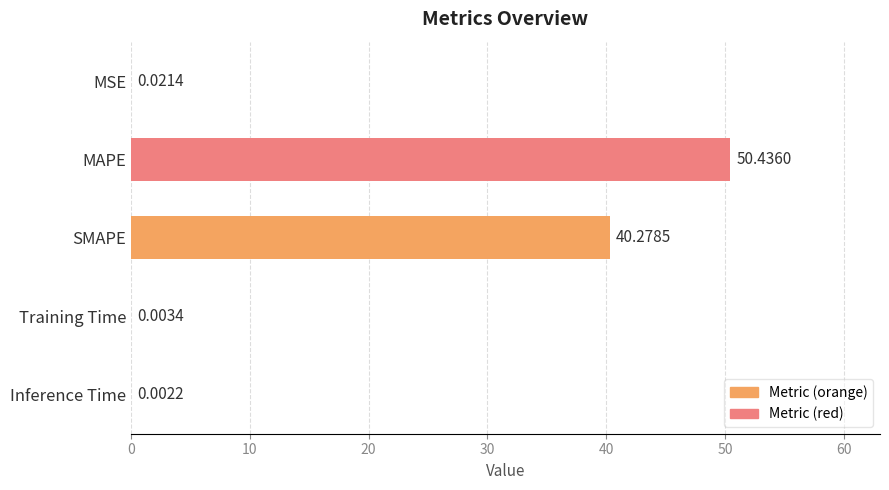

Where is the data nearest to the value 25?

SMAPE